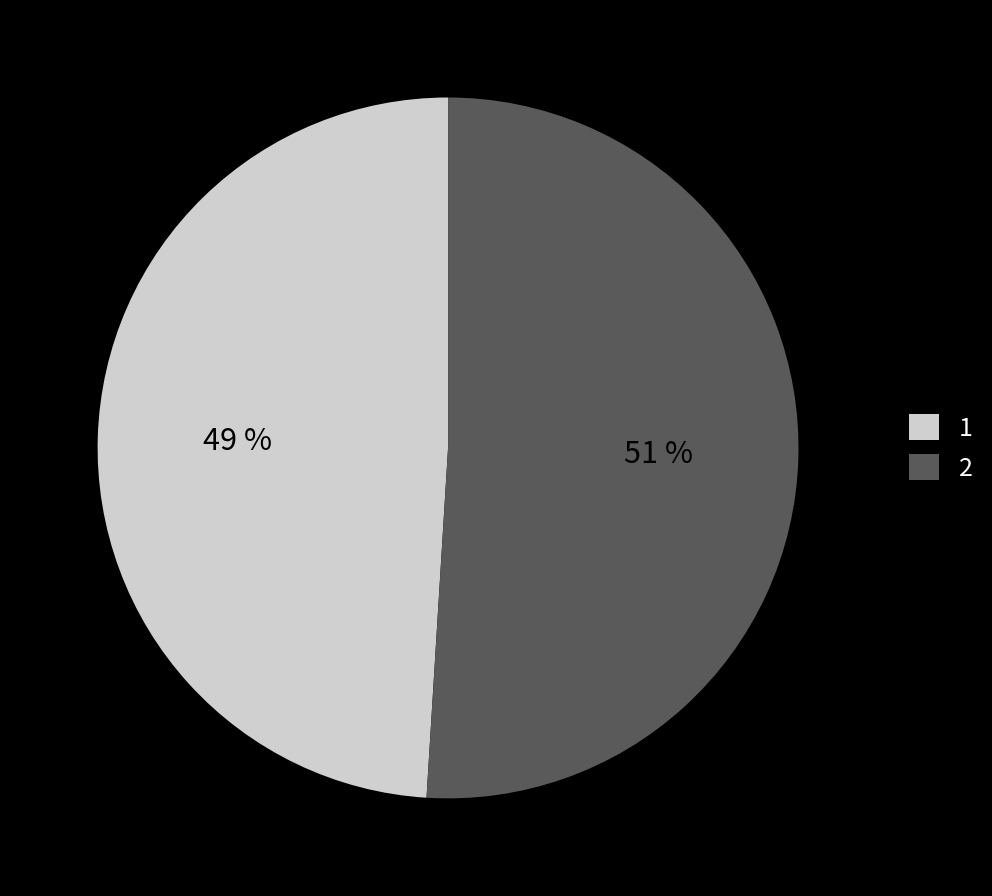

Is there any slice that represents more than half of the pie?

Yes